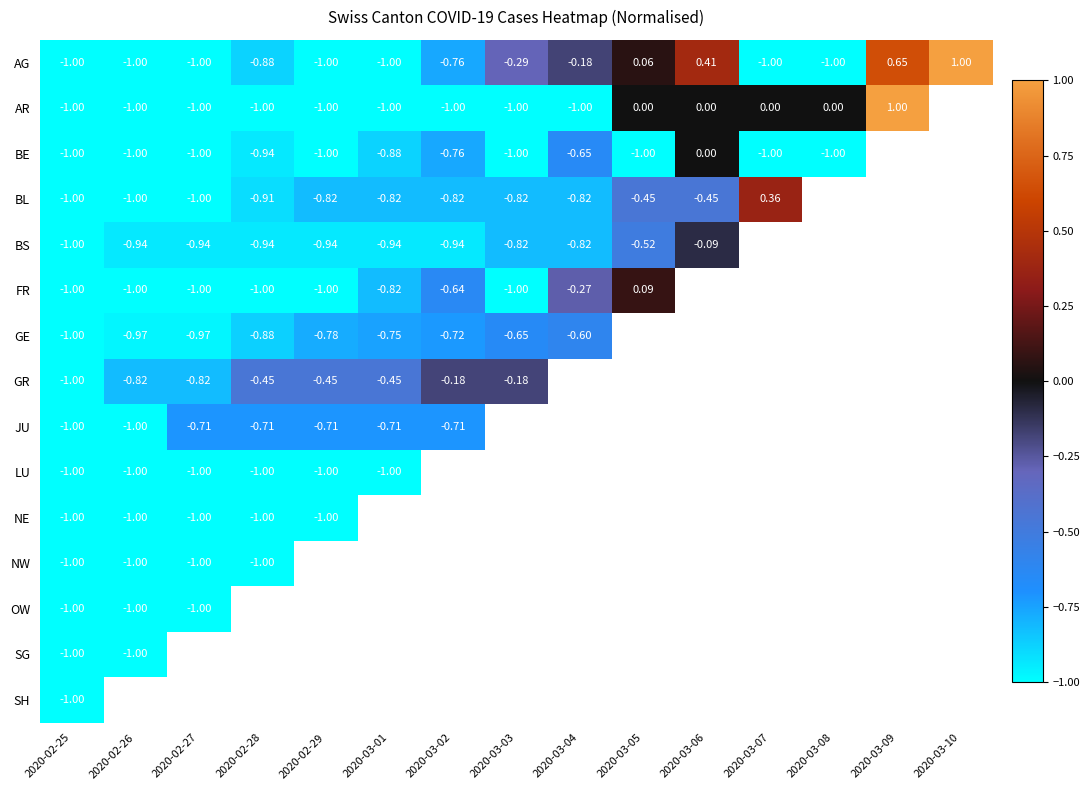

Which series has the largest range (max minus min)?

AG